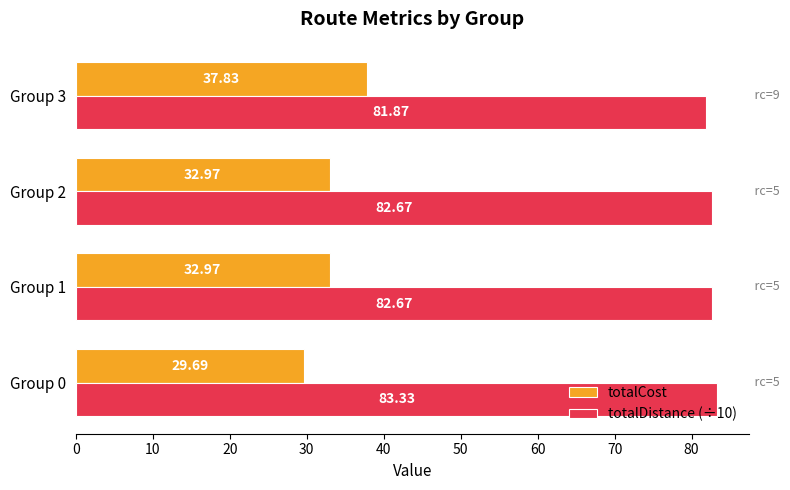

What is the lowest value of the totalDistance (÷10) series?

81.9